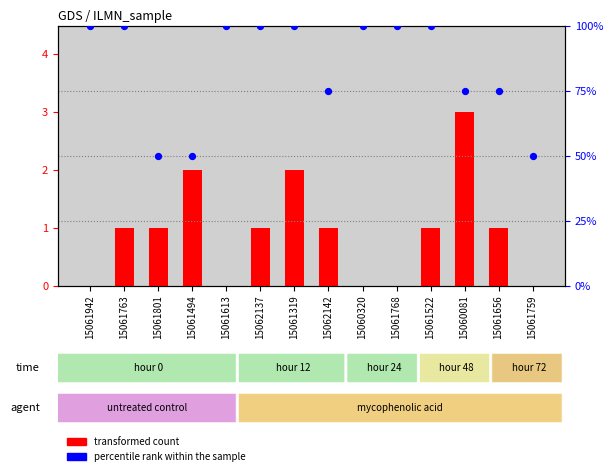

At how many categories does at least one series exceed 95?

8